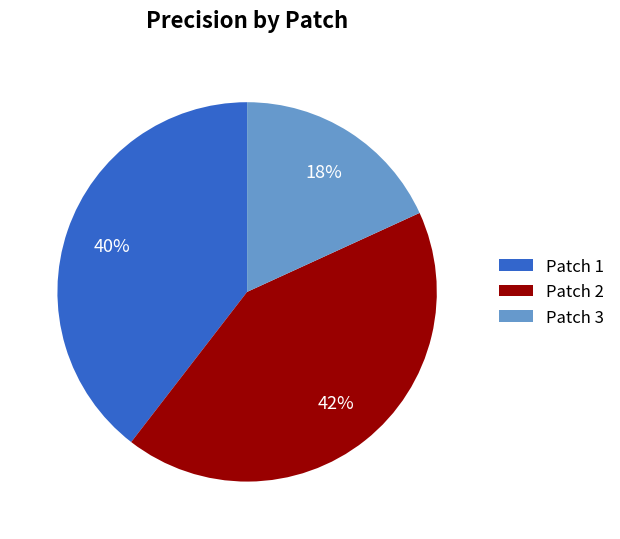

To the nearest percent, what is the difference between the largest and smallest slice percentages?

24%